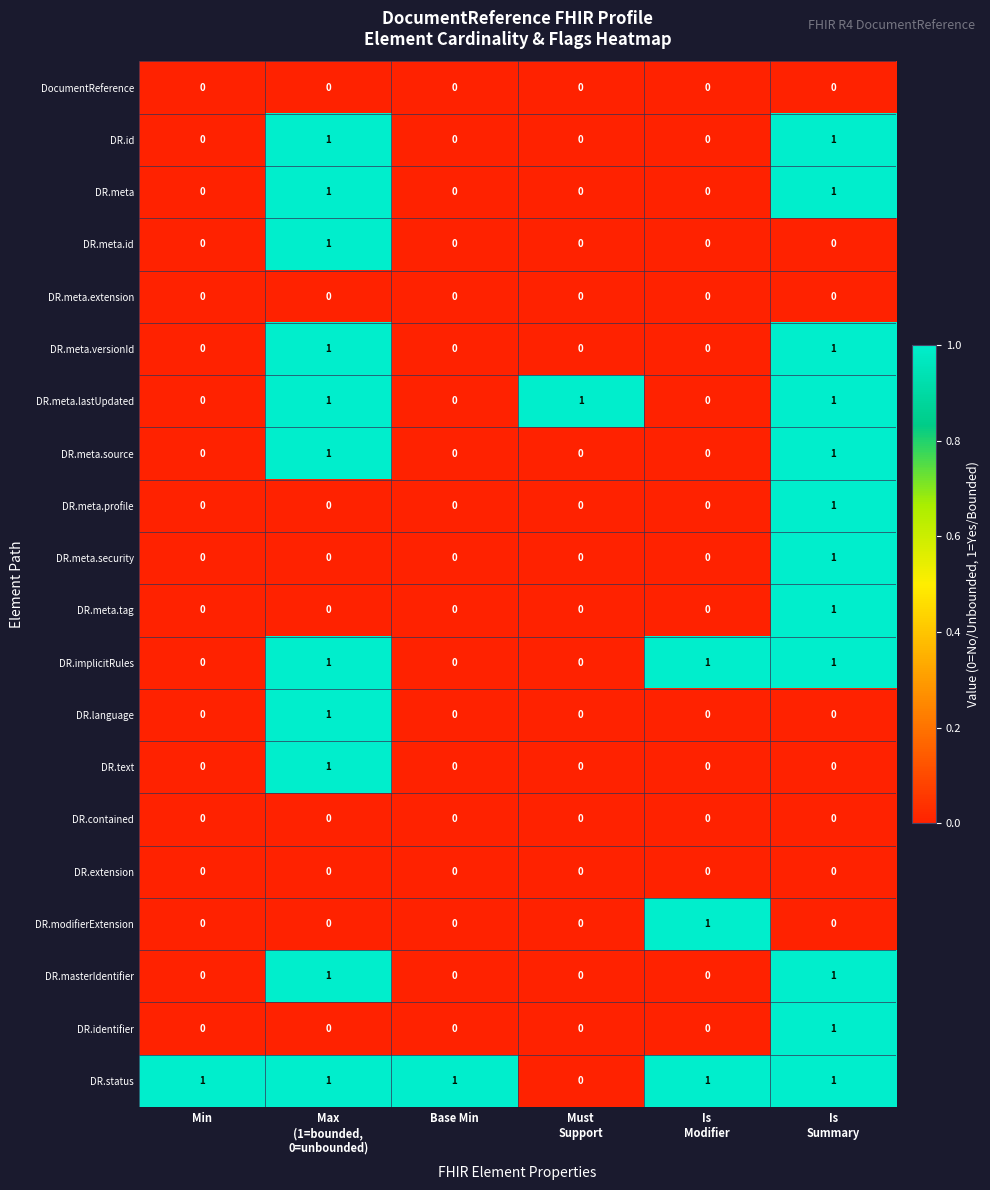

How many DR.meta.id values are between 0 and 1?

6